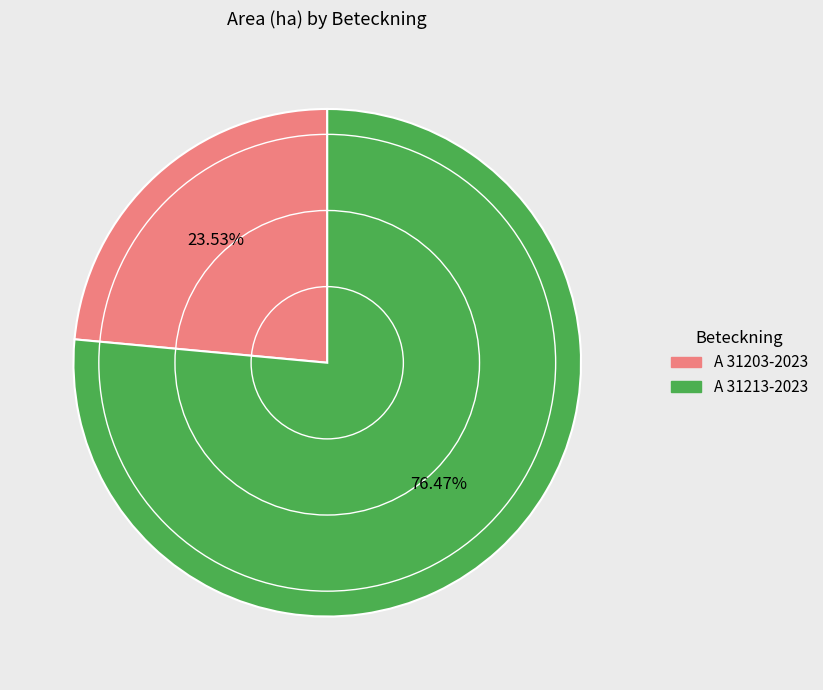

Is the sum of A 31213-2023 and A 31203-2023 greater than half?

Yes